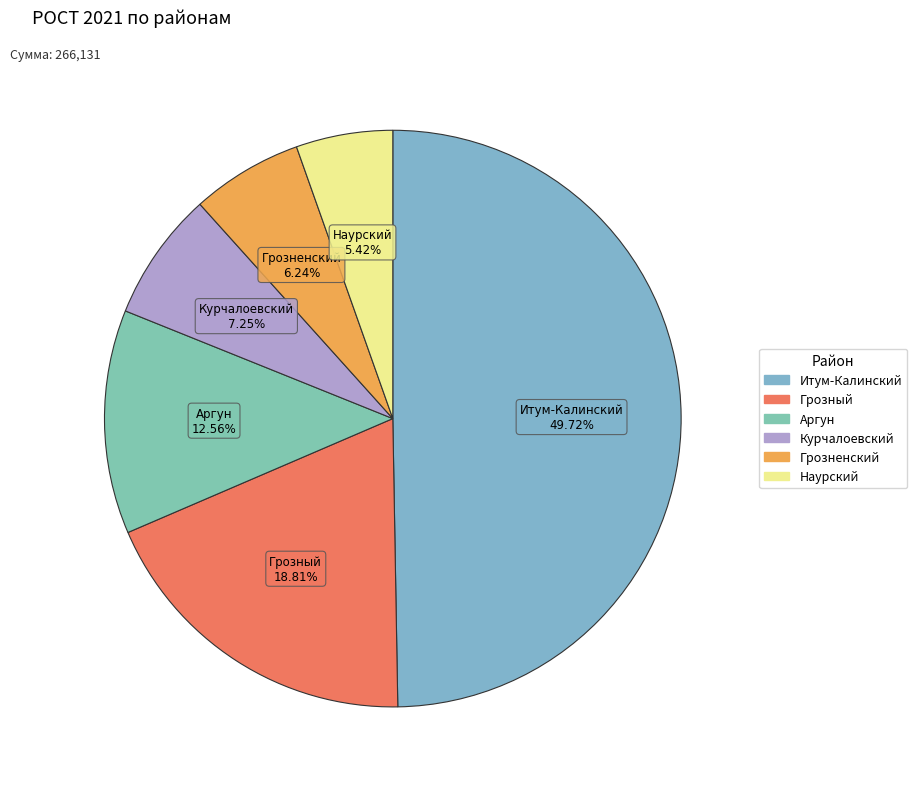

Does Грозненский represent more than half of the total?

No